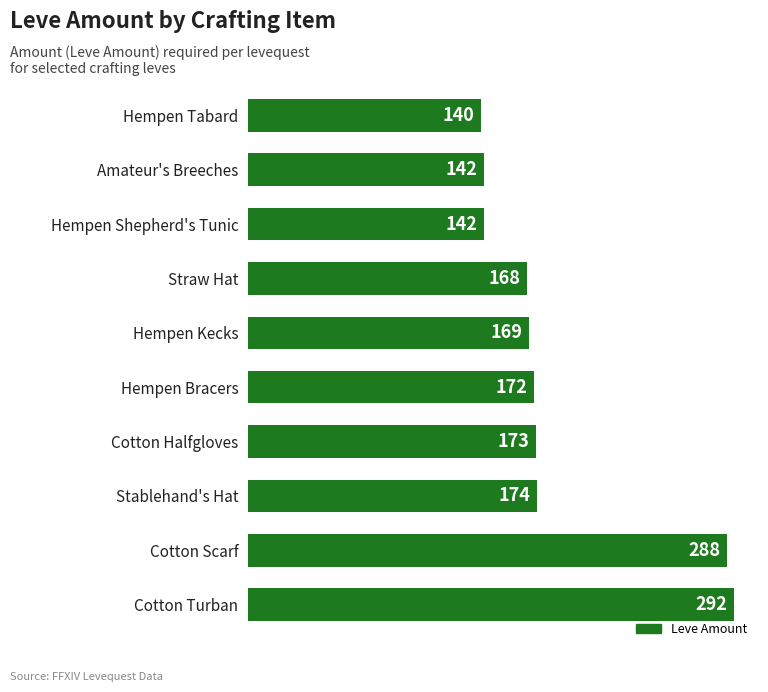

Is it true that the value at Straw Hat is 168?

True